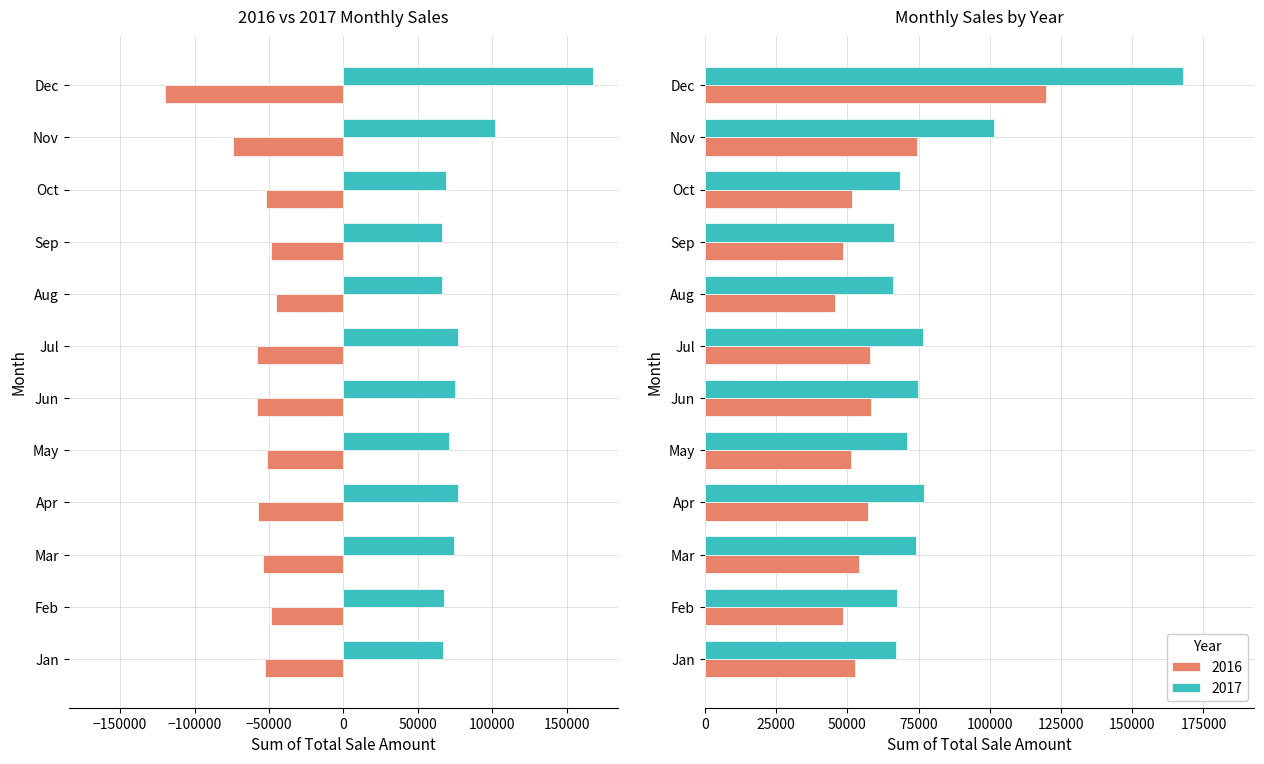

Which category has the lowest value in the 2017 series?

Aug